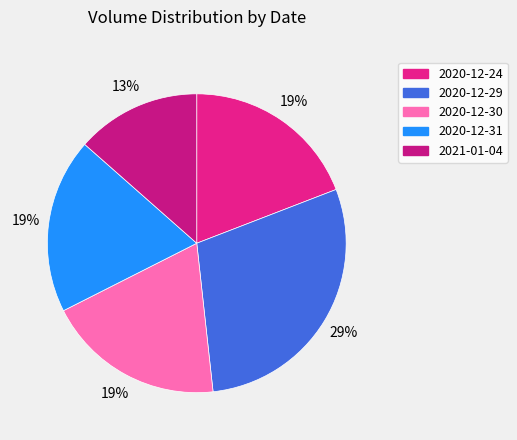

Which has a higher value, 2020-12-29 or 2021-01-04?

2020-12-29